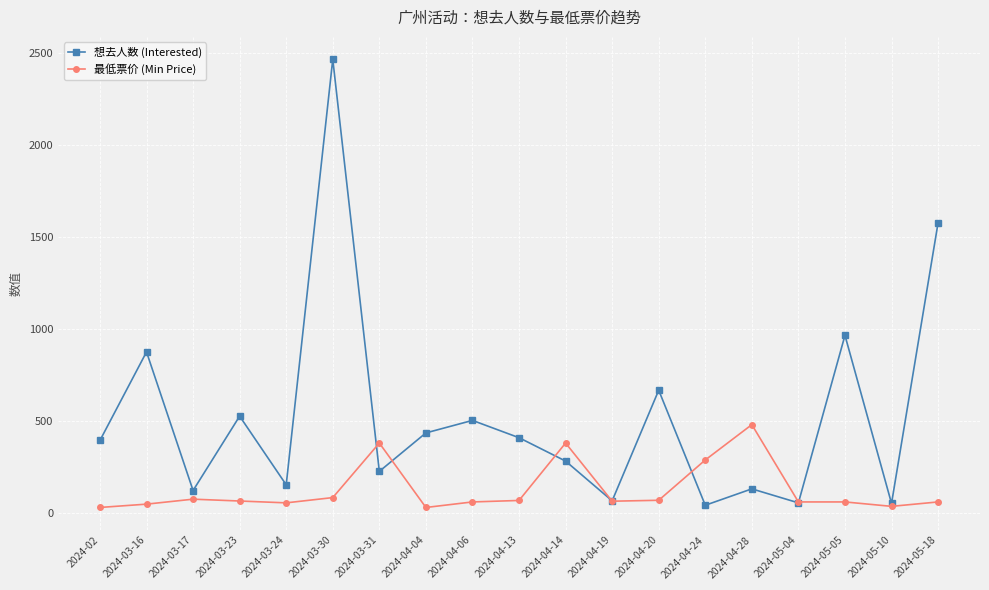

Which series changed the most between 2024-03-24 and 2024-04-28?

最低票价 (Min Price)